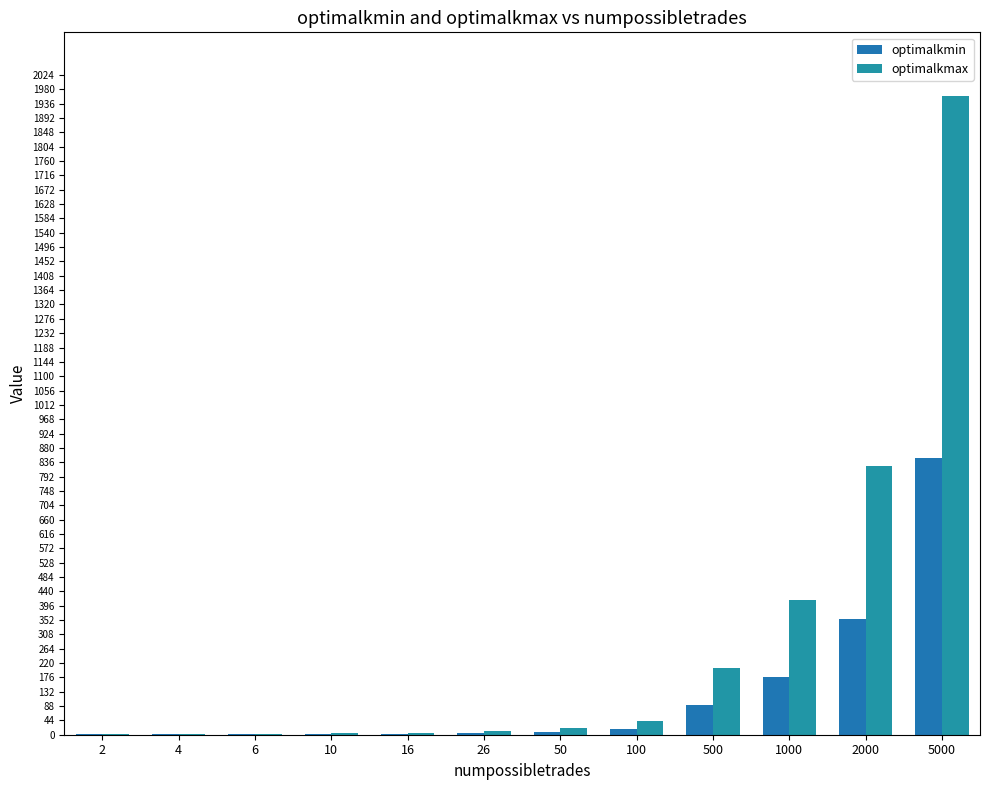

How many values in the optimalkmax series exceed 20?

6